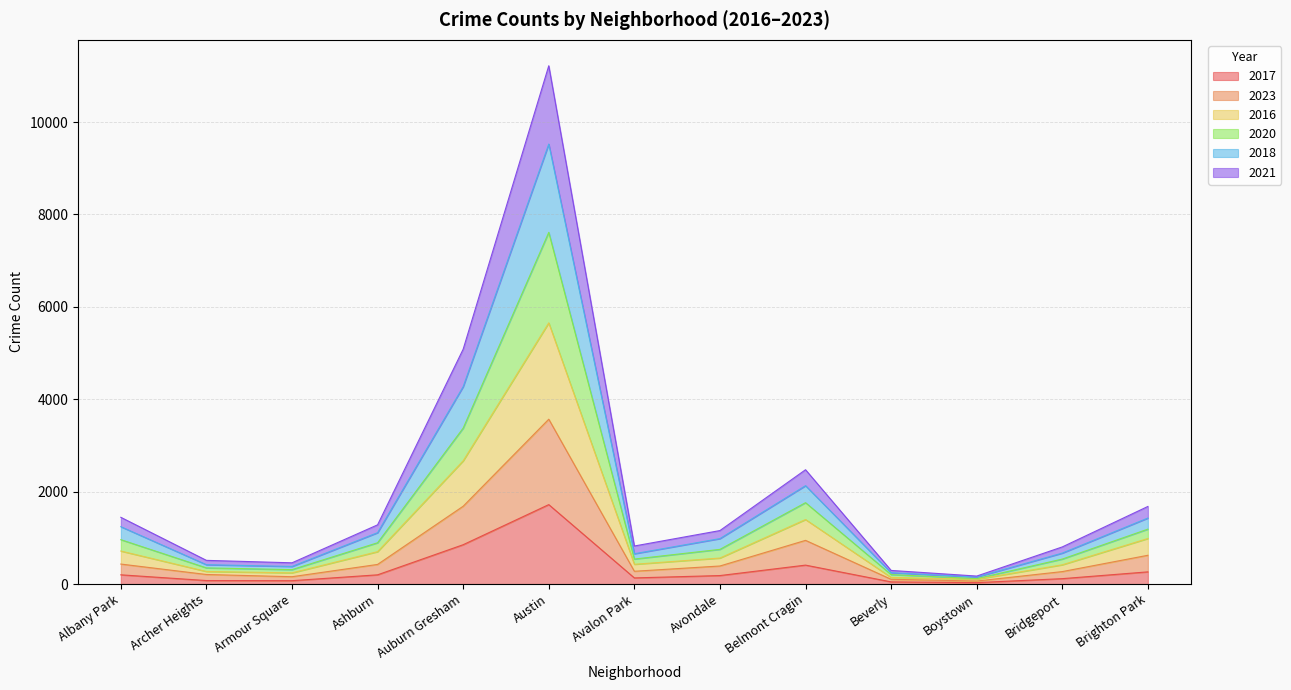

What is the total value across all series at Austin?

11220